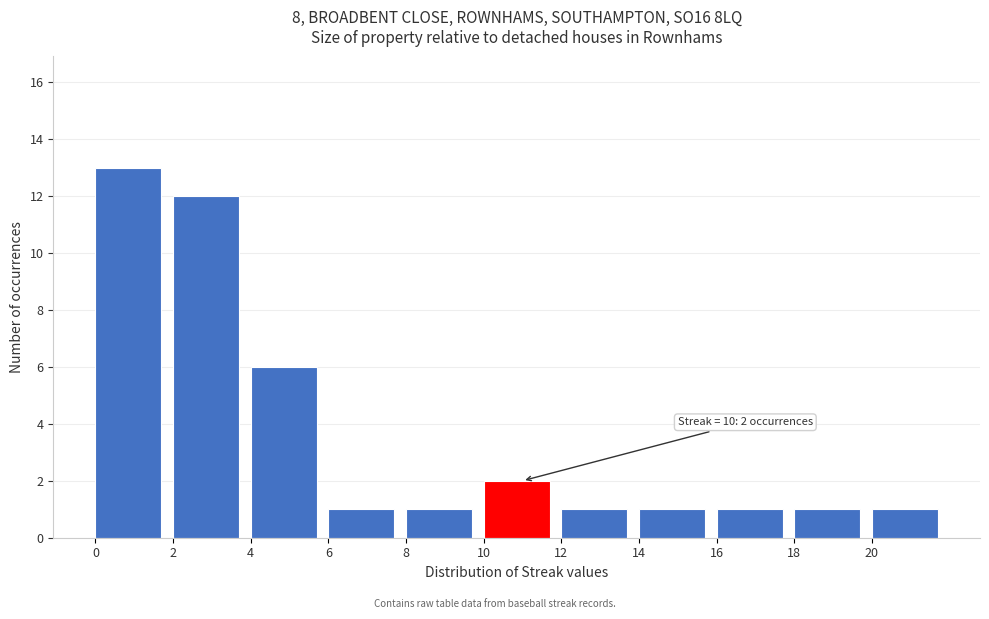

Over which range of the x-axis is the bar tallest?

0 to 2